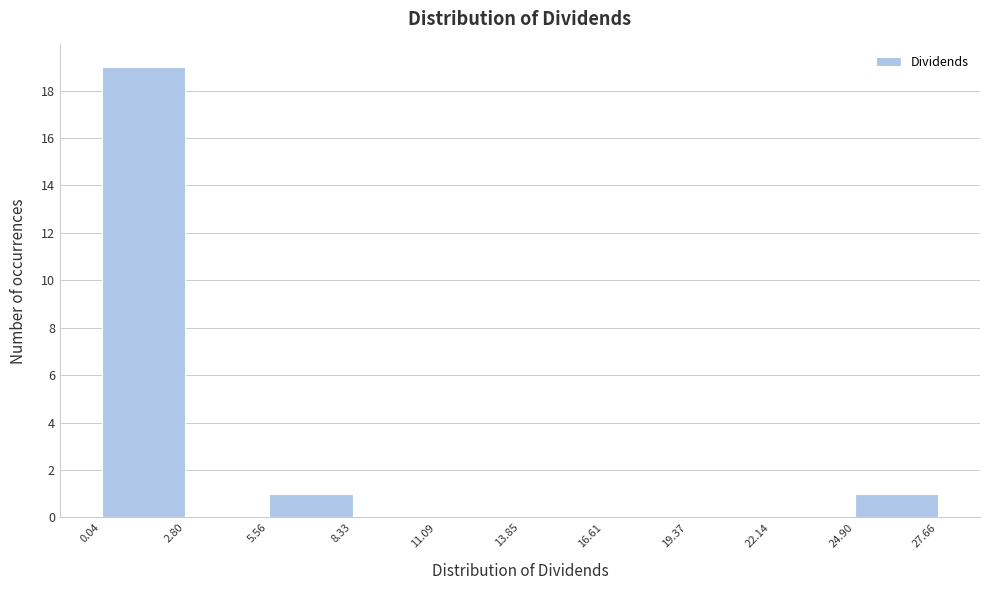

How tall is the bar that spans 0.04 to 2.80 on the x-axis? The values are not printed on the chart, so give them approximately, as read against the axis.

19